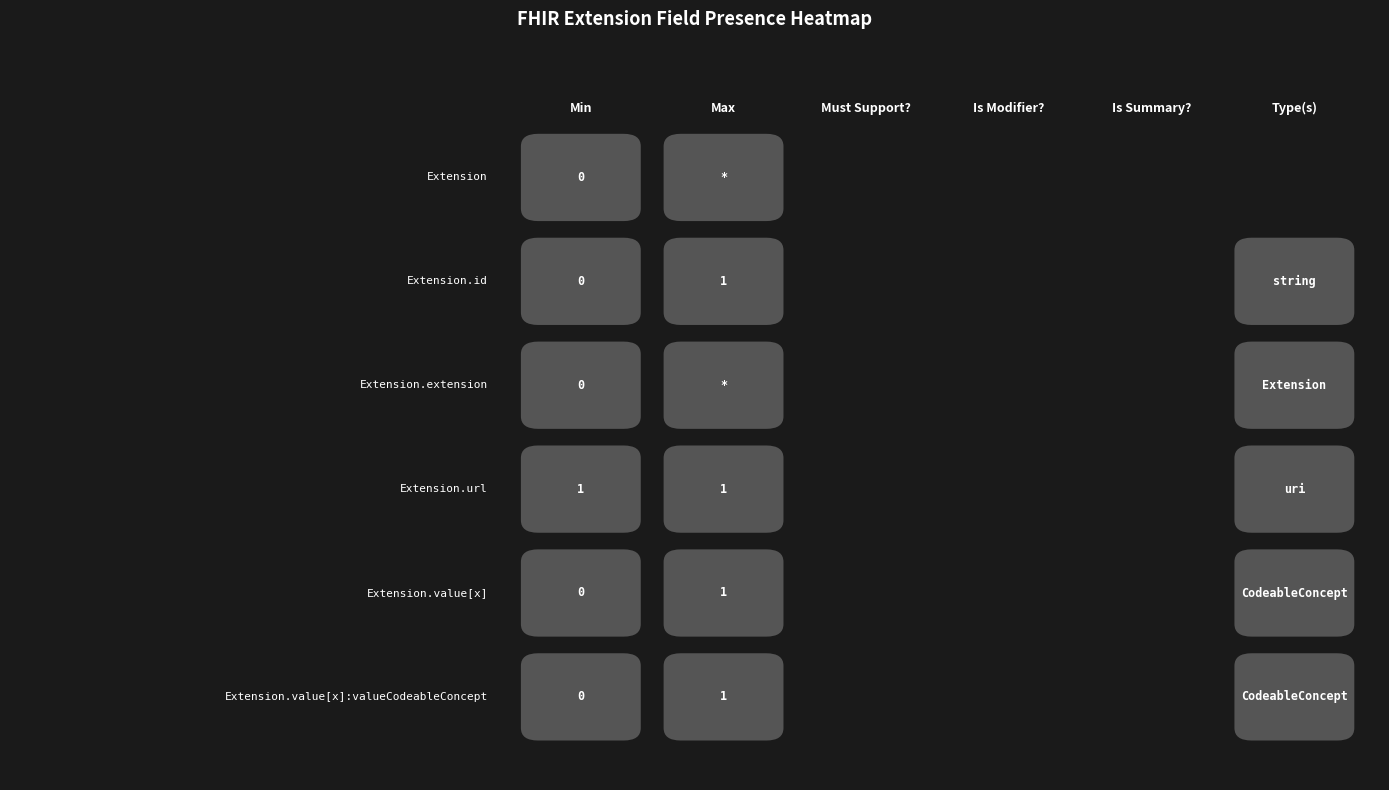

The Extension.value[x]:valueCodeableConcept series shows 0 at 3. True or false?

True